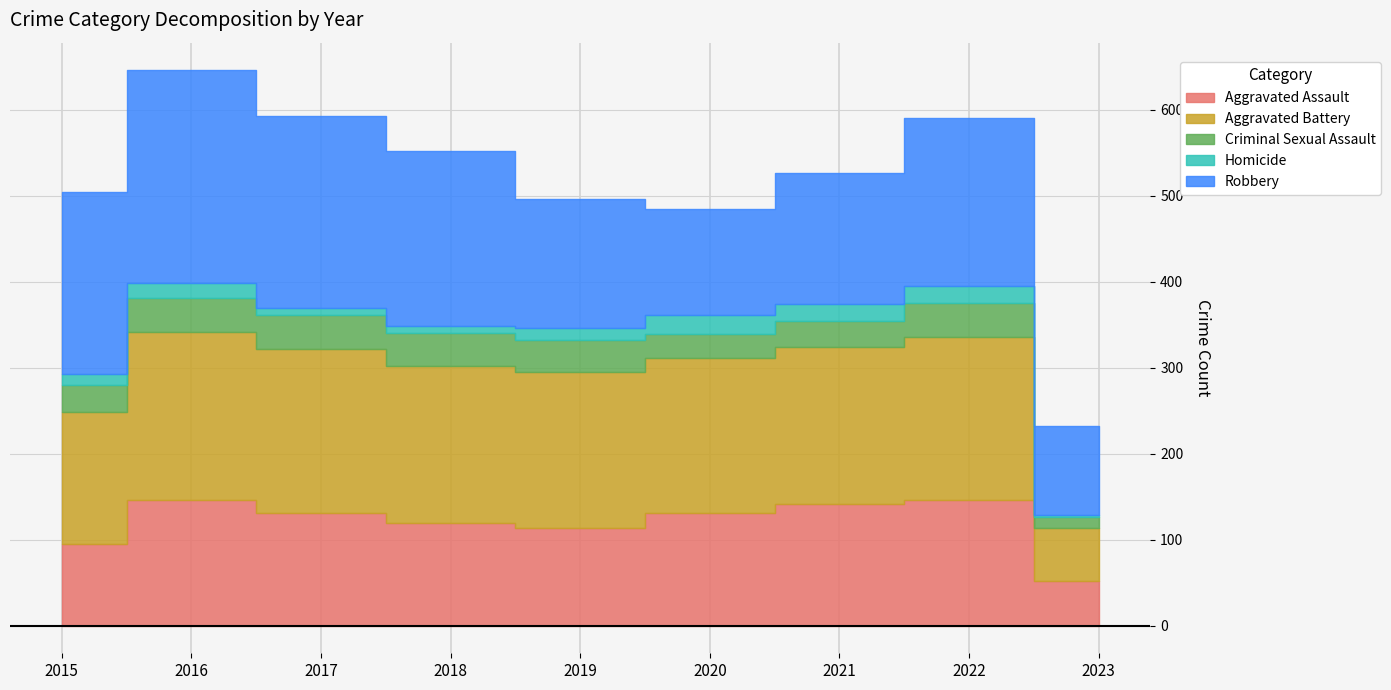

List the labels in order of Robbery value, largest first.

2016, 2017, 2015, 2018, 2022, 2021, 2019, 2020, 2023